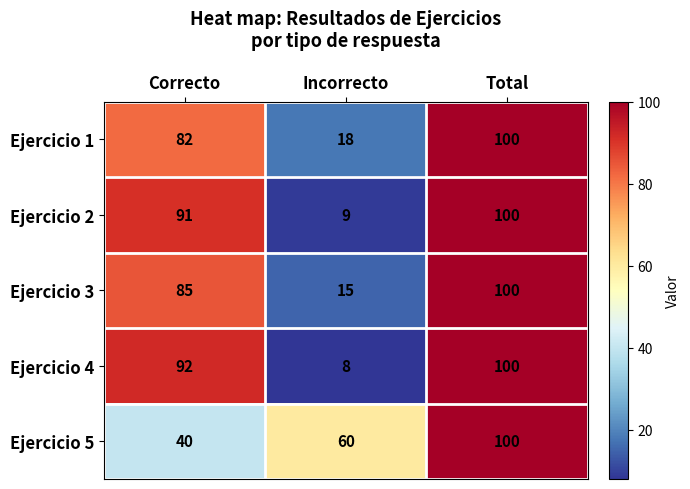

Reading left to right, list all the values displayed in this chart.

Ejercicio 1: Correcto=82	Incorrecto=18	Total=100
Ejercicio 2: Correcto=91	Incorrecto=9	Total=100
Ejercicio 3: Correcto=85	Incorrecto=15	Total=100
Ejercicio 4: Correcto=92	Incorrecto=8	Total=100
Ejercicio 5: Correcto=40	Incorrecto=60	Total=100